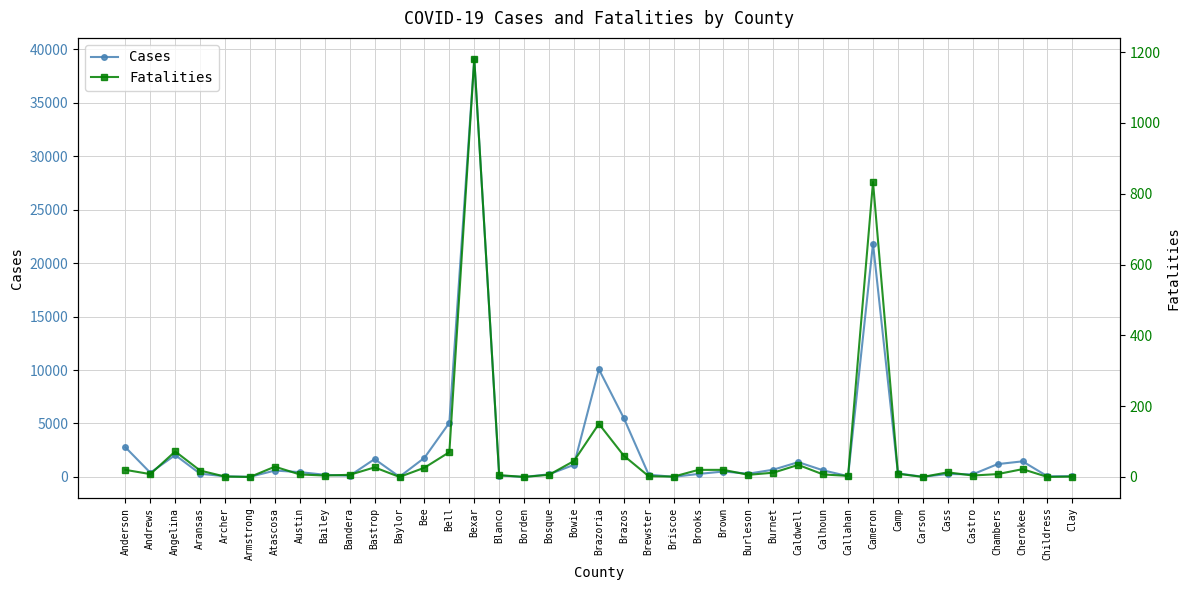

How many values in the Fatalities series are below 8?

18